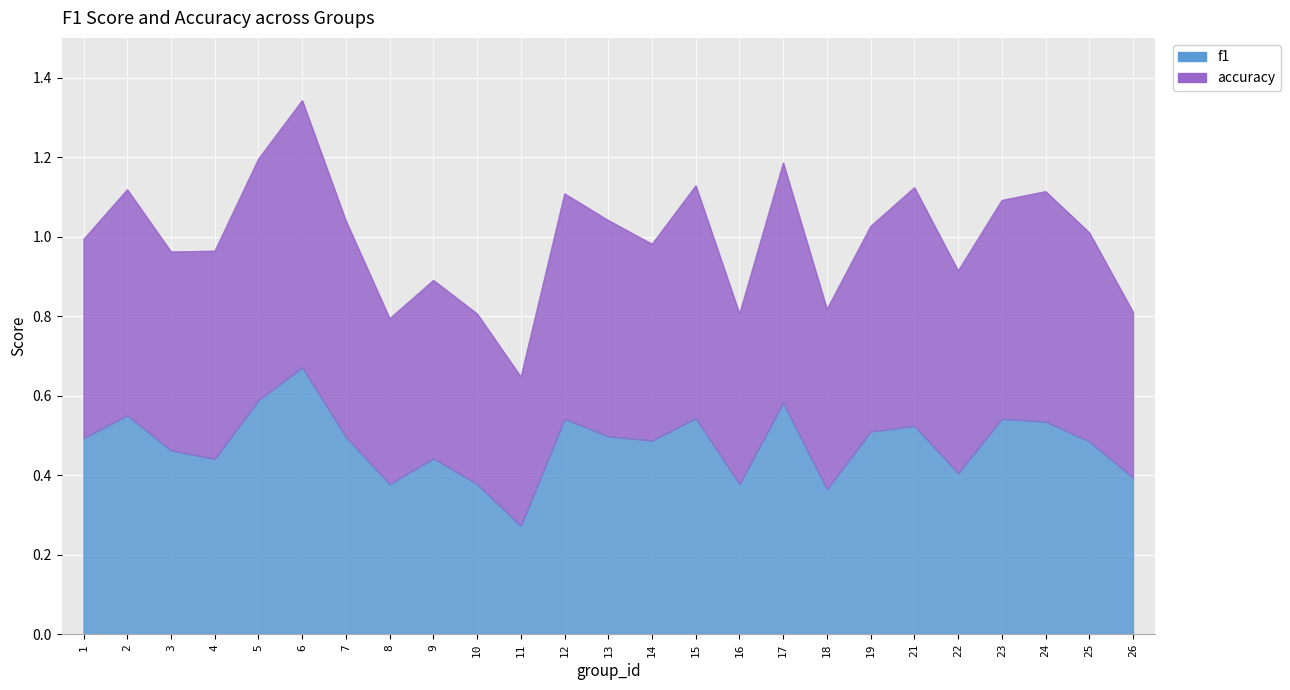

Where is the first local minimum for accuracy?

3